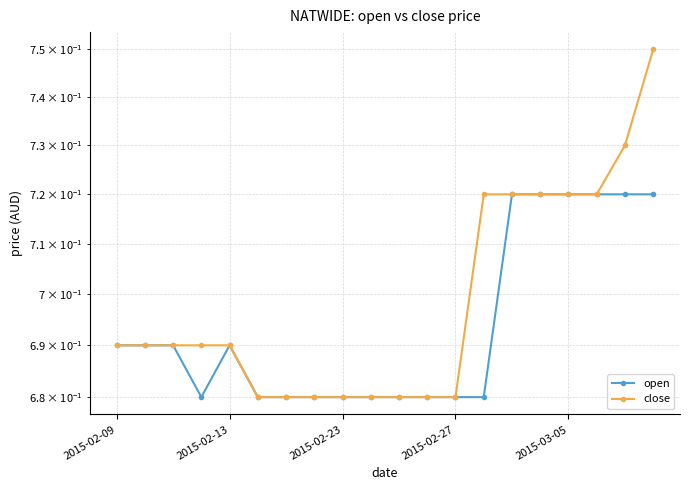

What is the value of the open point at the 18th from the left?

0.7